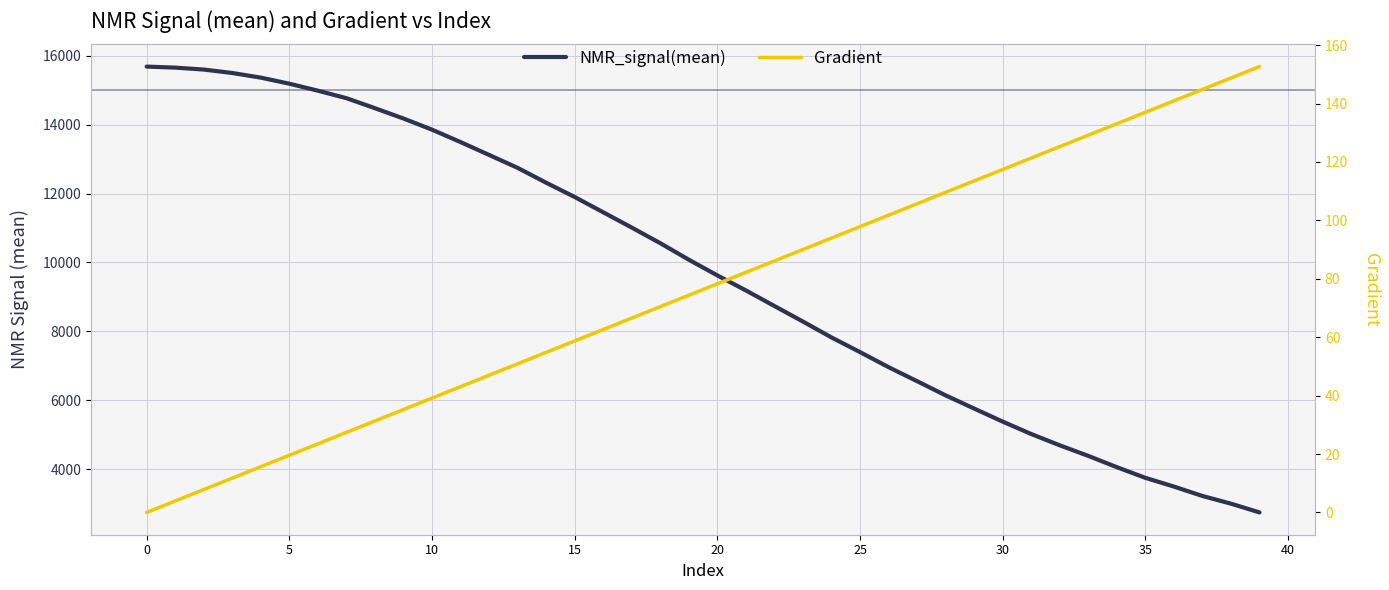

What is the difference between the highest and lowest values at 39?

2598.1